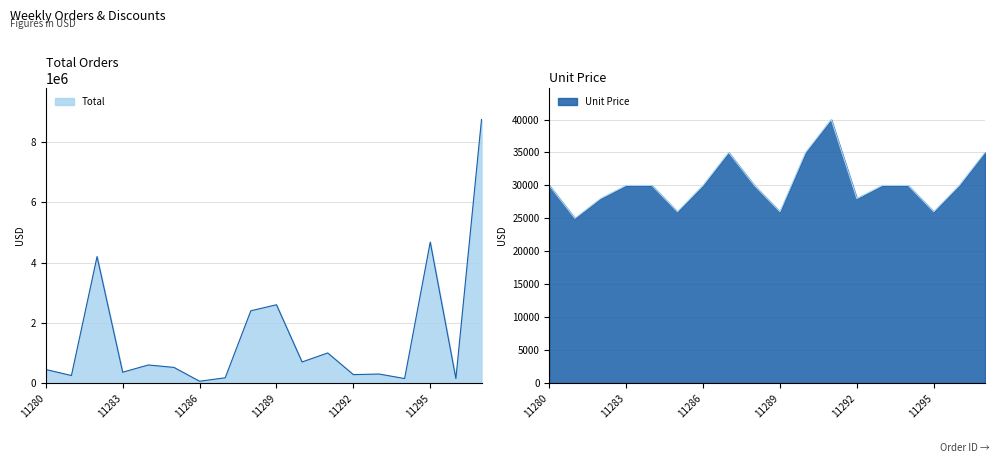

What is the difference between the second highest and minimum values in the Price series?

10000